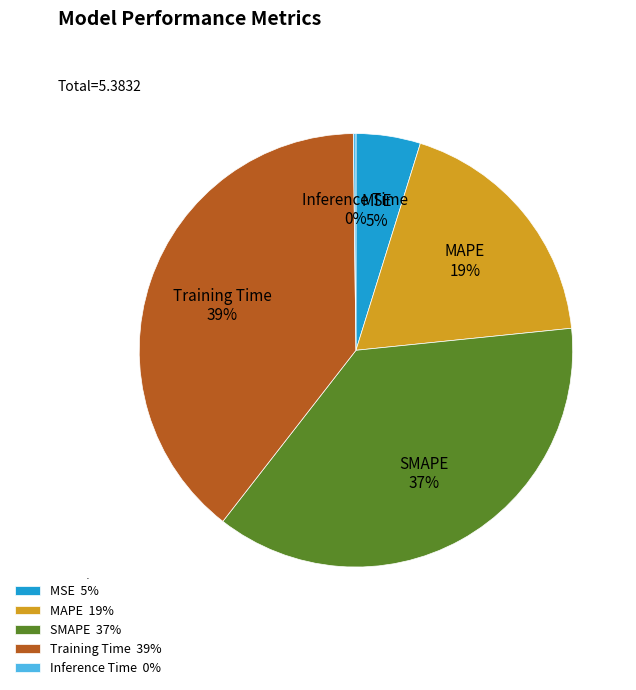

The SMAPE slice represents 25% of the pie. True or false?

False